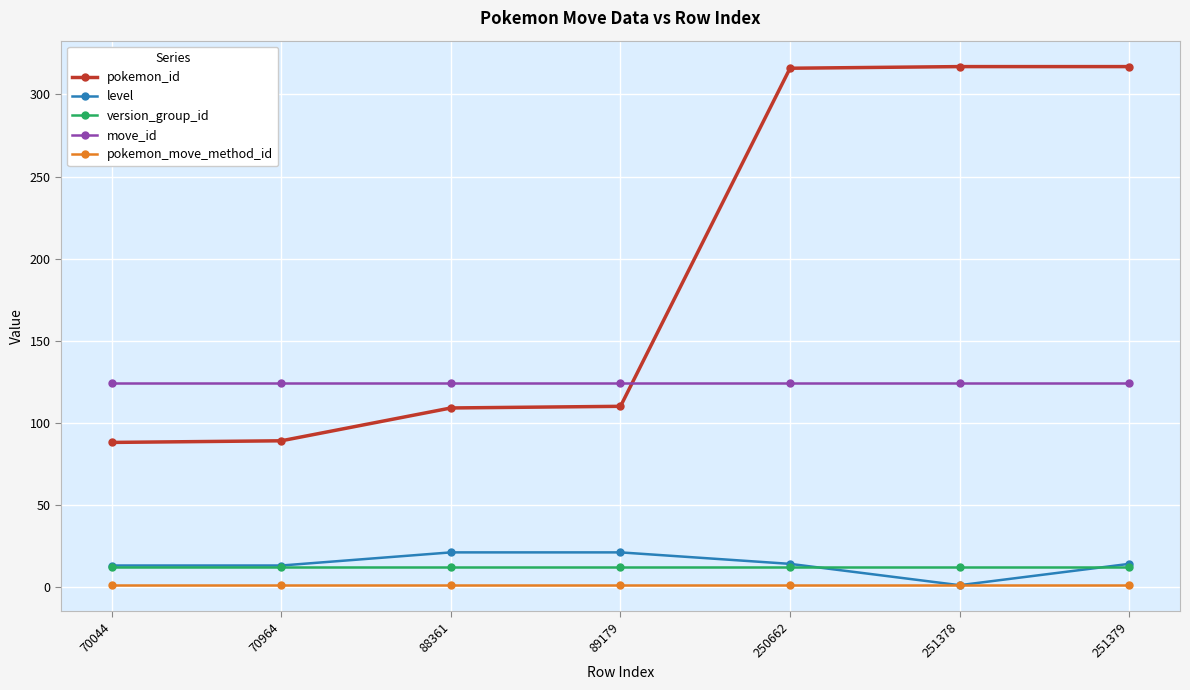

What are all the series names shown in the legend?

pokemon_id, level, version_group_id, move_id, pokemon_move_method_id